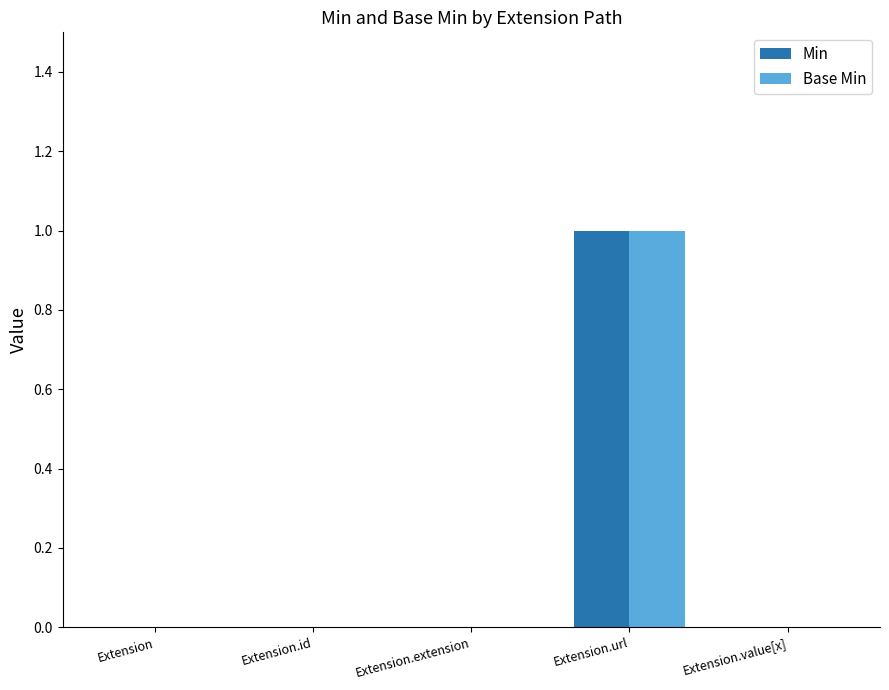

How many data points does each series have?

5